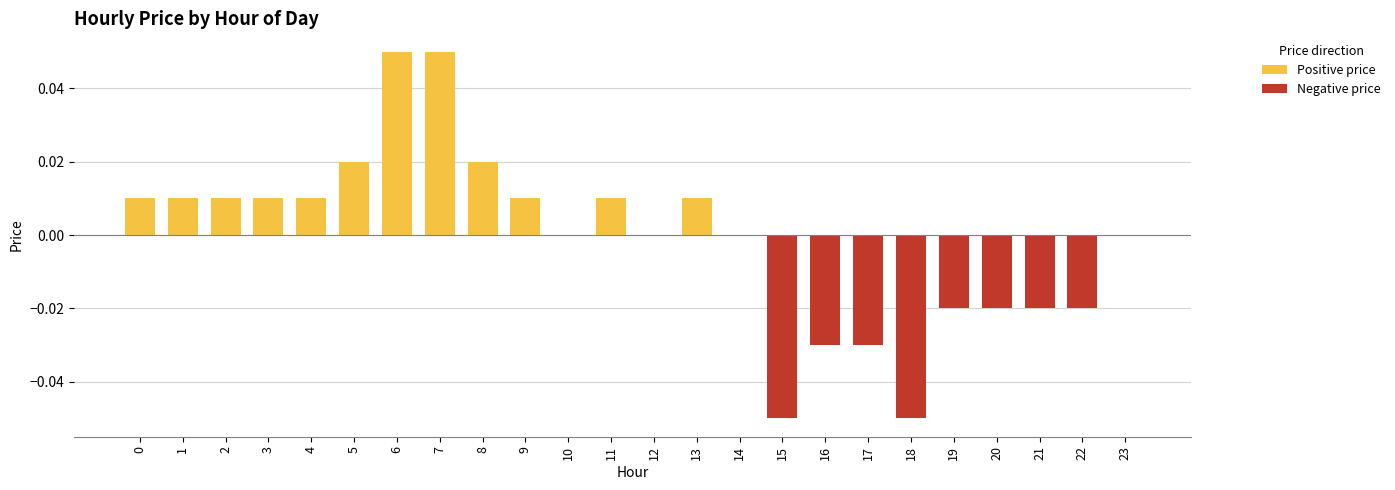

Which series has the largest total across all categories?

Positive price